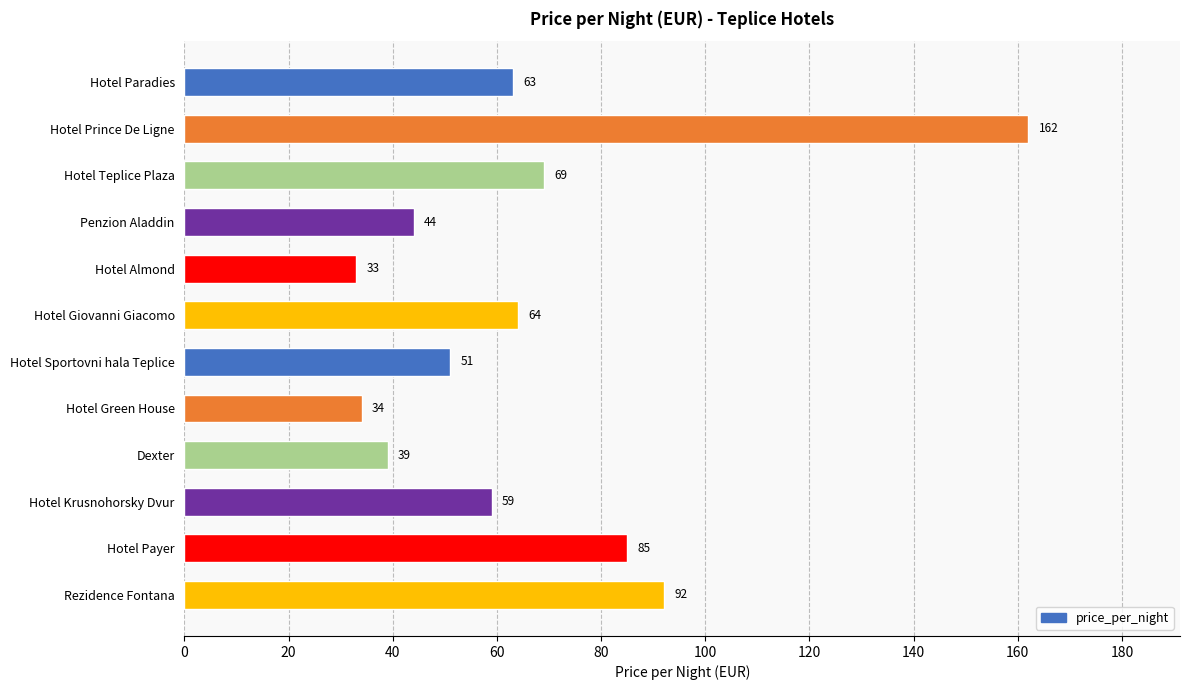

What is the change in value from Dexter to Hotel Krusnohorsky Dvur?

+20